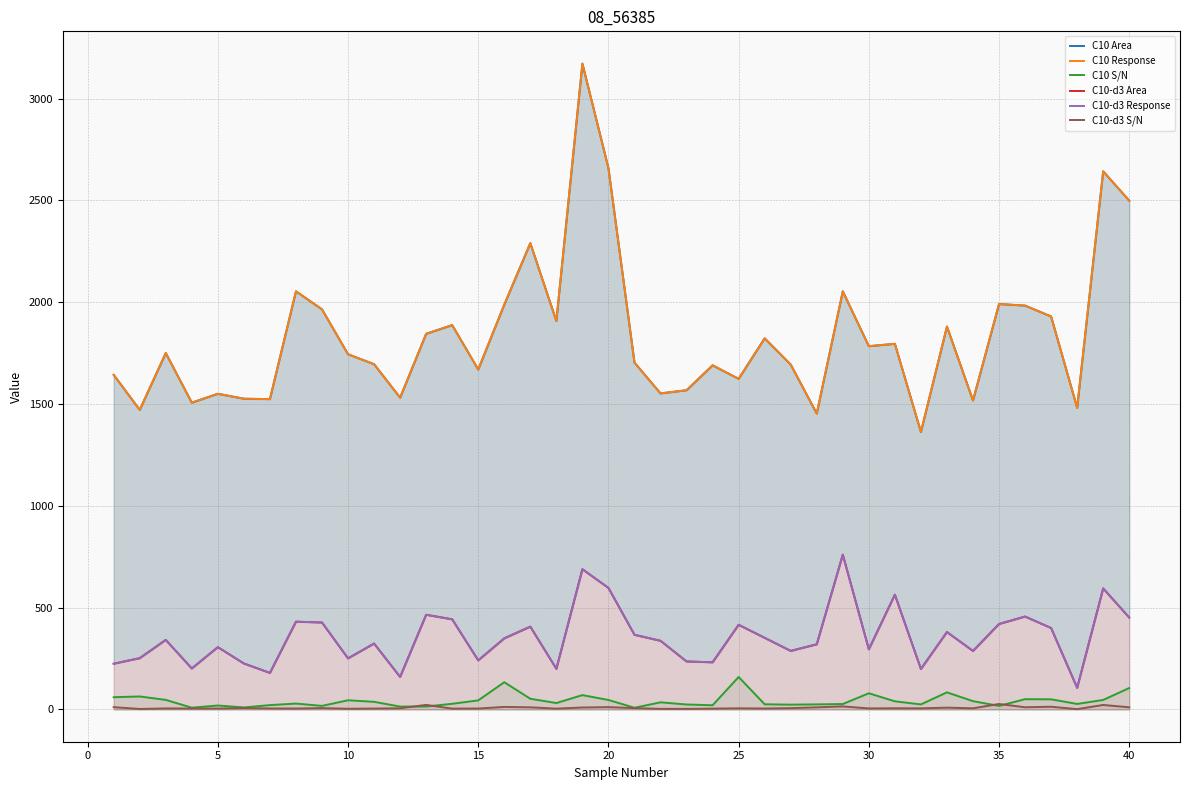

Does the chart display data point markers on the line(s)?

No